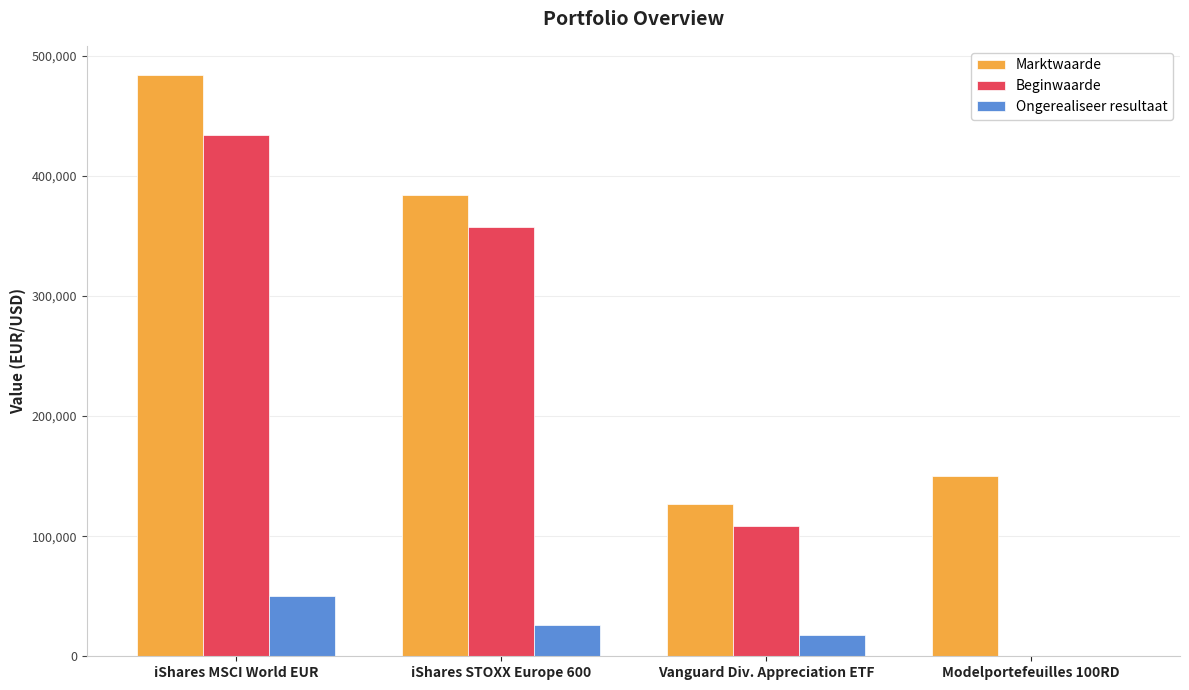

The value of Marktwaarde at iShares STOXX Europe 600 is 384229. True or false?

True